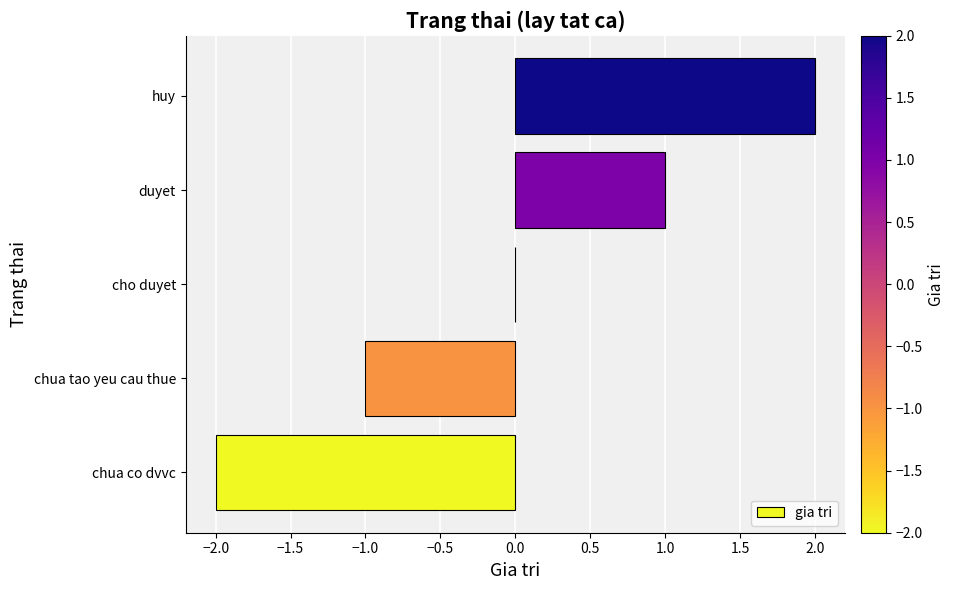

Which has a higher value, chua co dvvc or duyet?

duyet